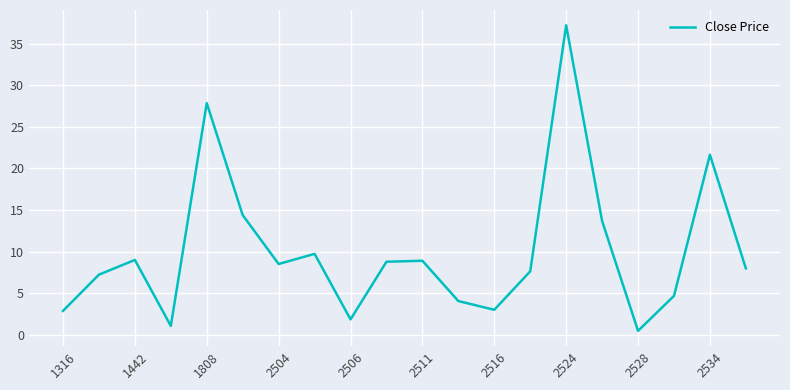

Is this an area chart (filled region under the line)?

No